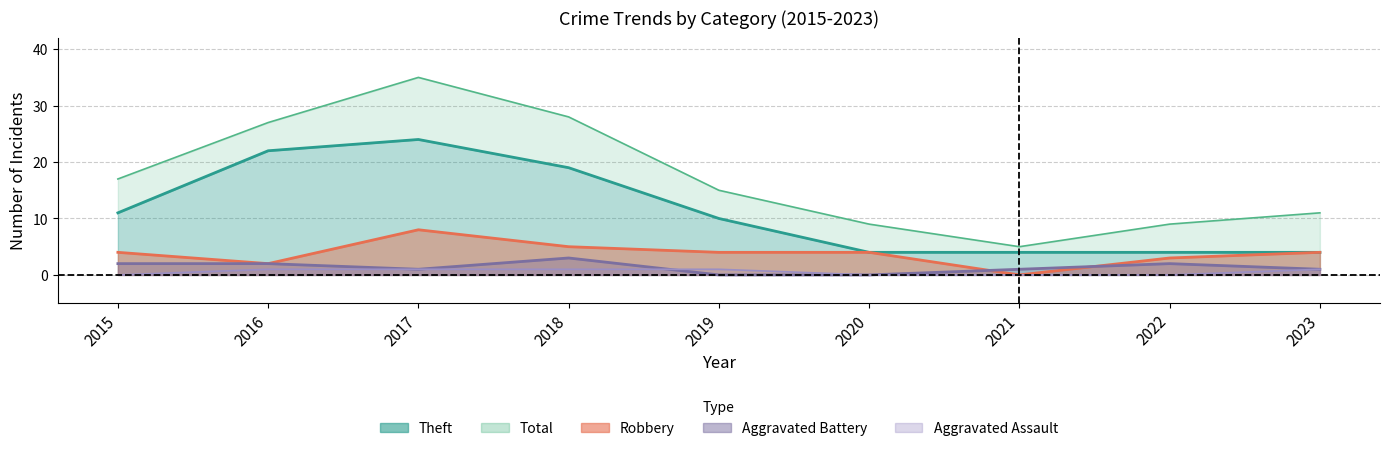

True or false: Aggravated Assault and Aggravated Battery cross at least once.

True